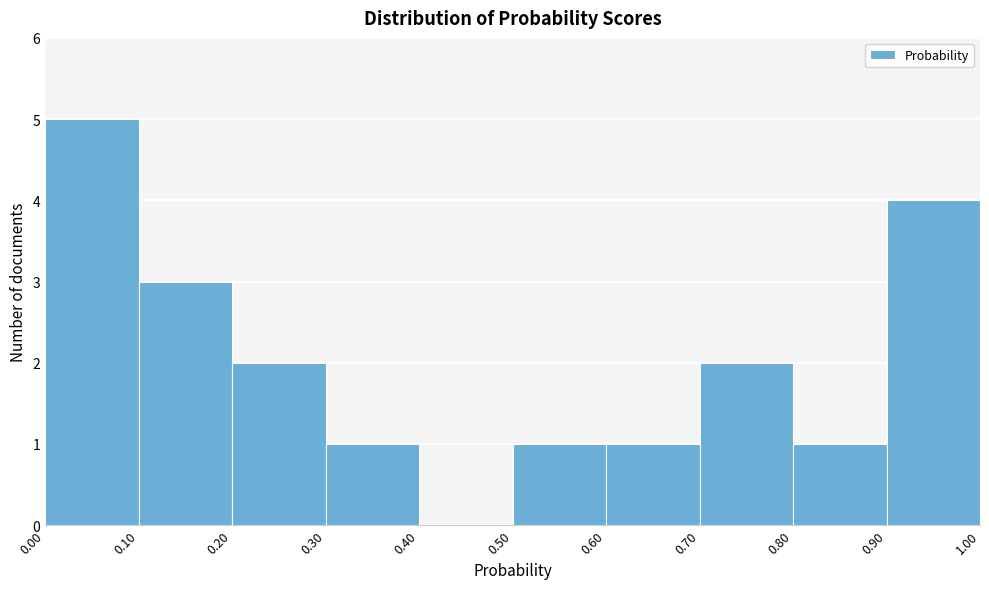

How tall is the bar that spans 0.10 to 0.20 on the x-axis? The values are not printed on the chart, so give them approximately, as read against the axis.

3